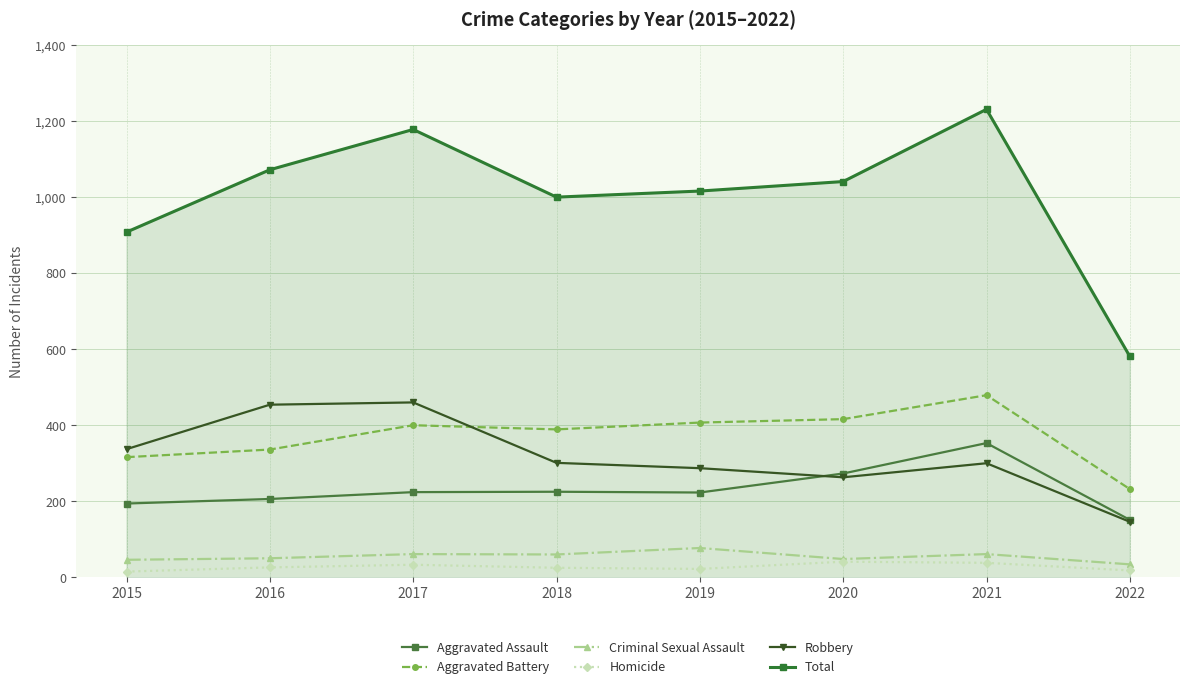

Rank the series by their maximum value, from lowest to highest.

Homicide, Criminal Sexual Assault, Aggravated Assault, Robbery, Aggravated Battery, Total